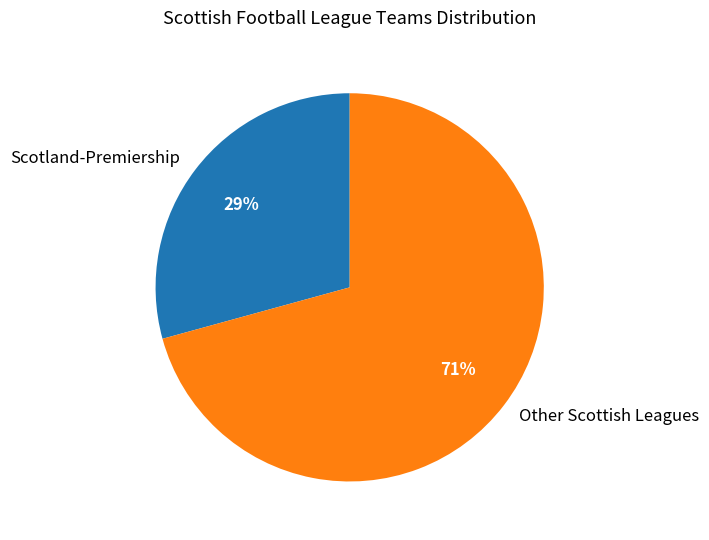

What percentage is the Other Scottish Leagues slice, to the nearest percent?

71%